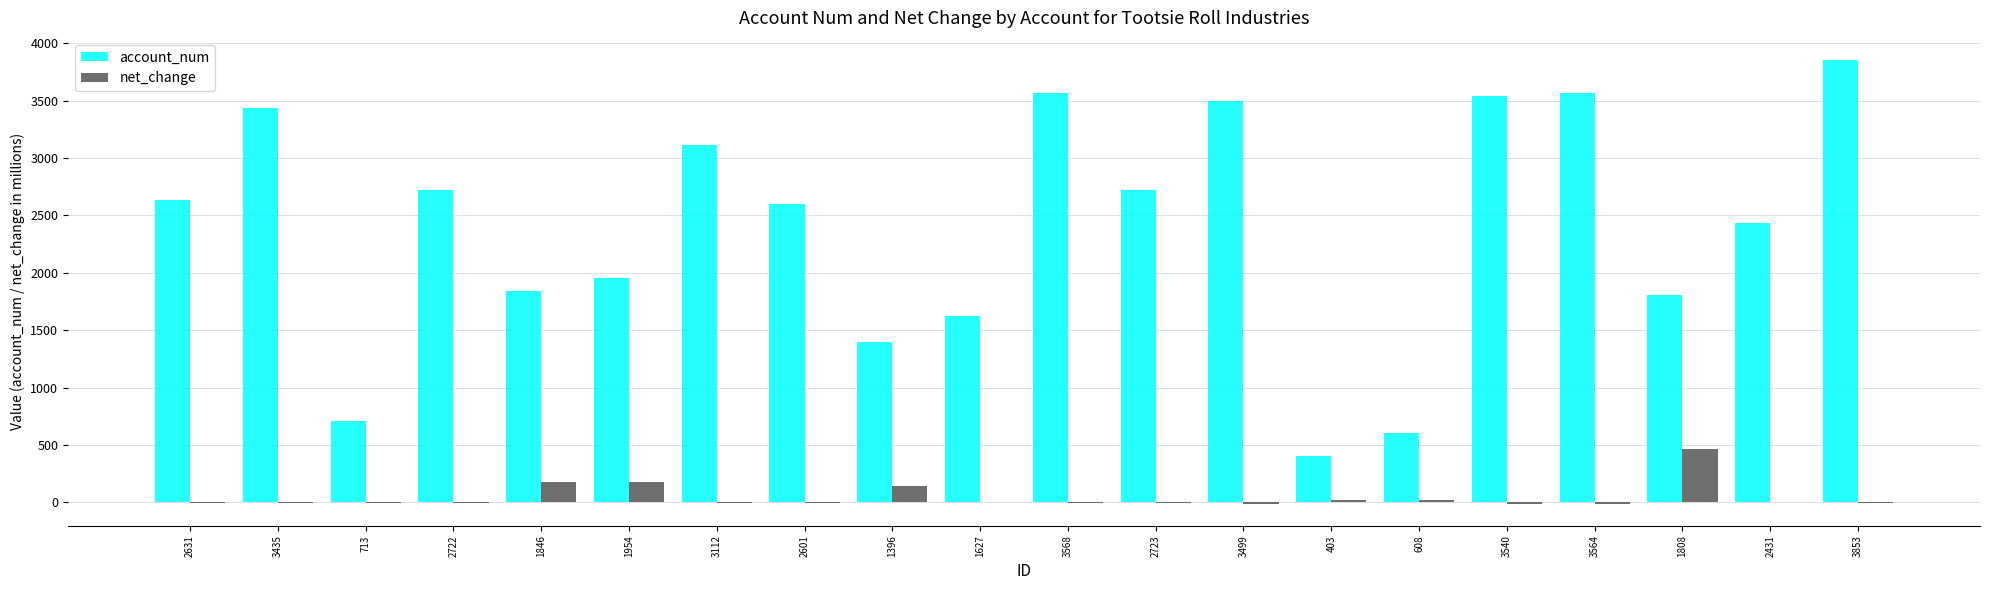

Which series changed the most between 1954 and 1627?

account_num